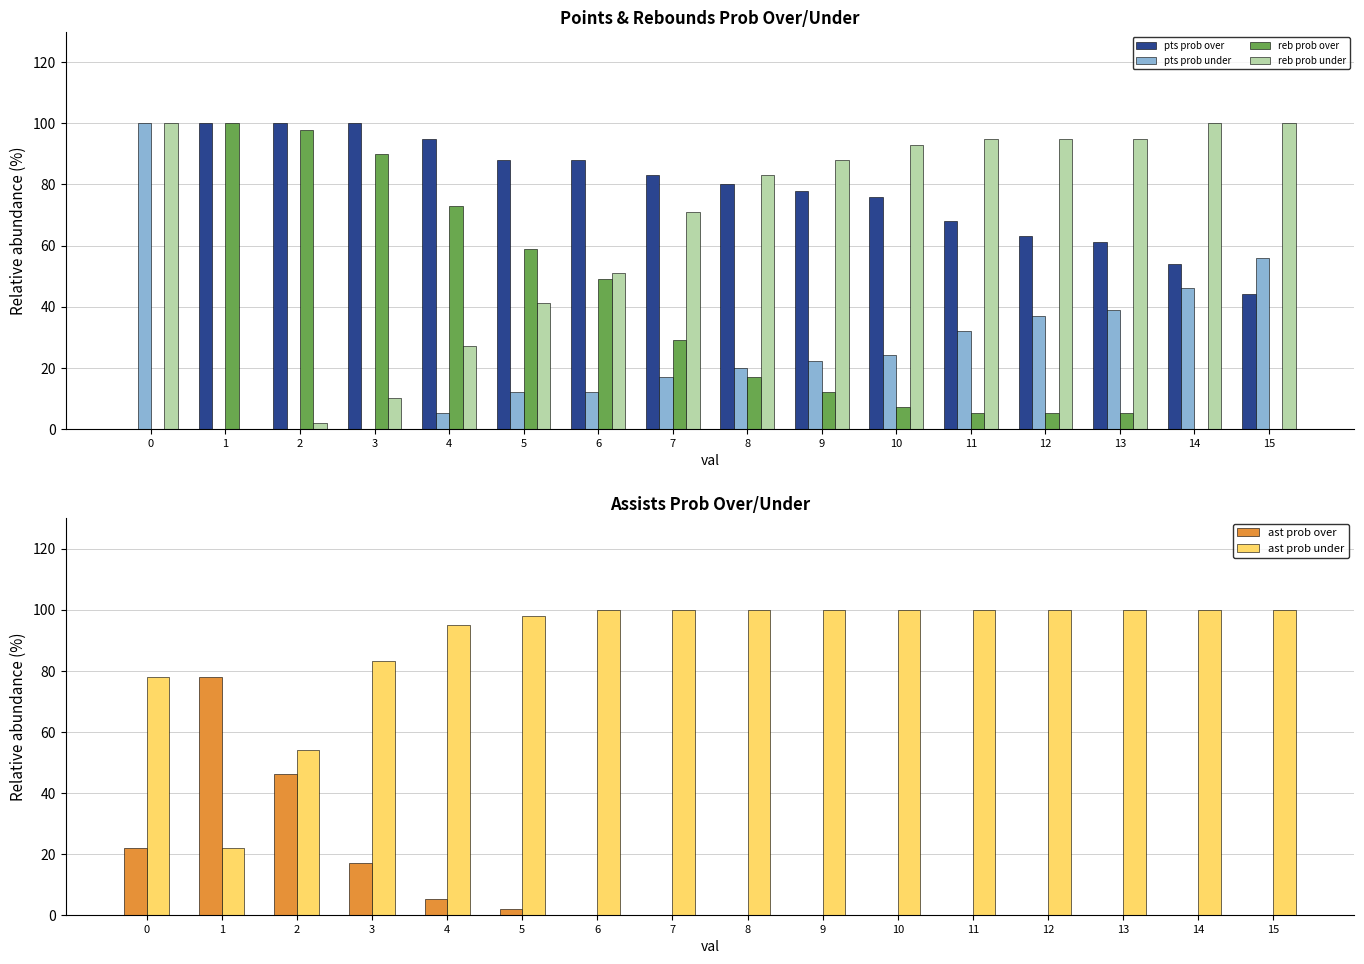

The value of ast prob over at 0 is 22. True or false?

True